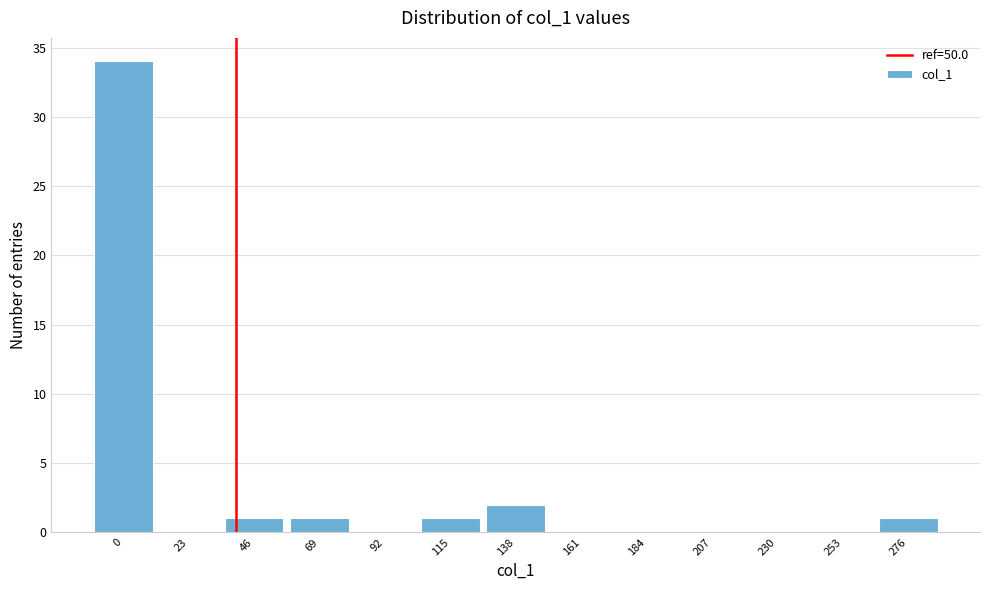

What is the change in value from 0 to 46?

-33